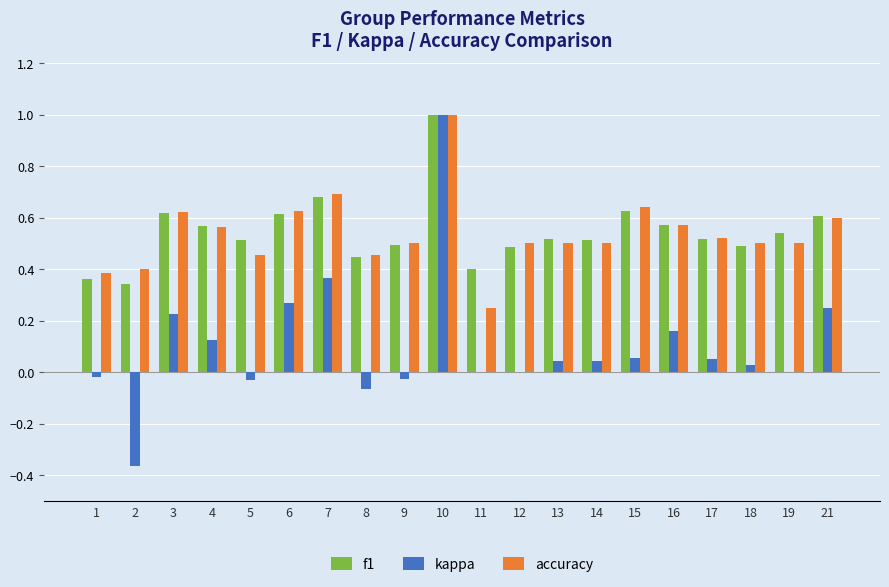

What is the maximum value shown in the chart?

1.0